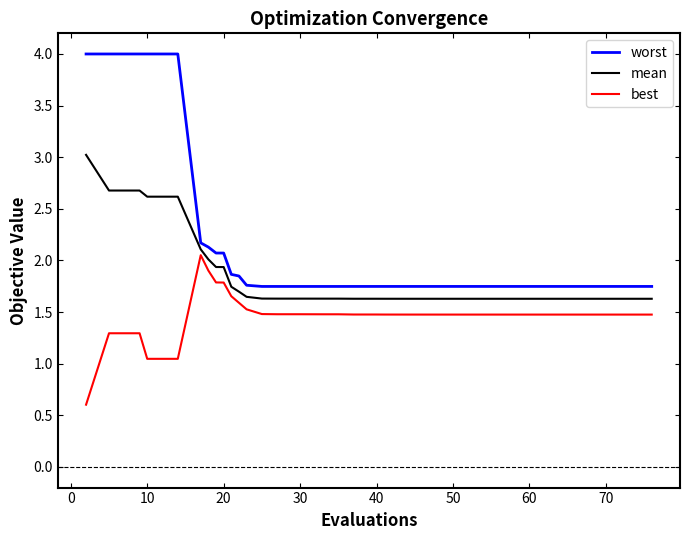

True or false: best and worst cross at least once.

False